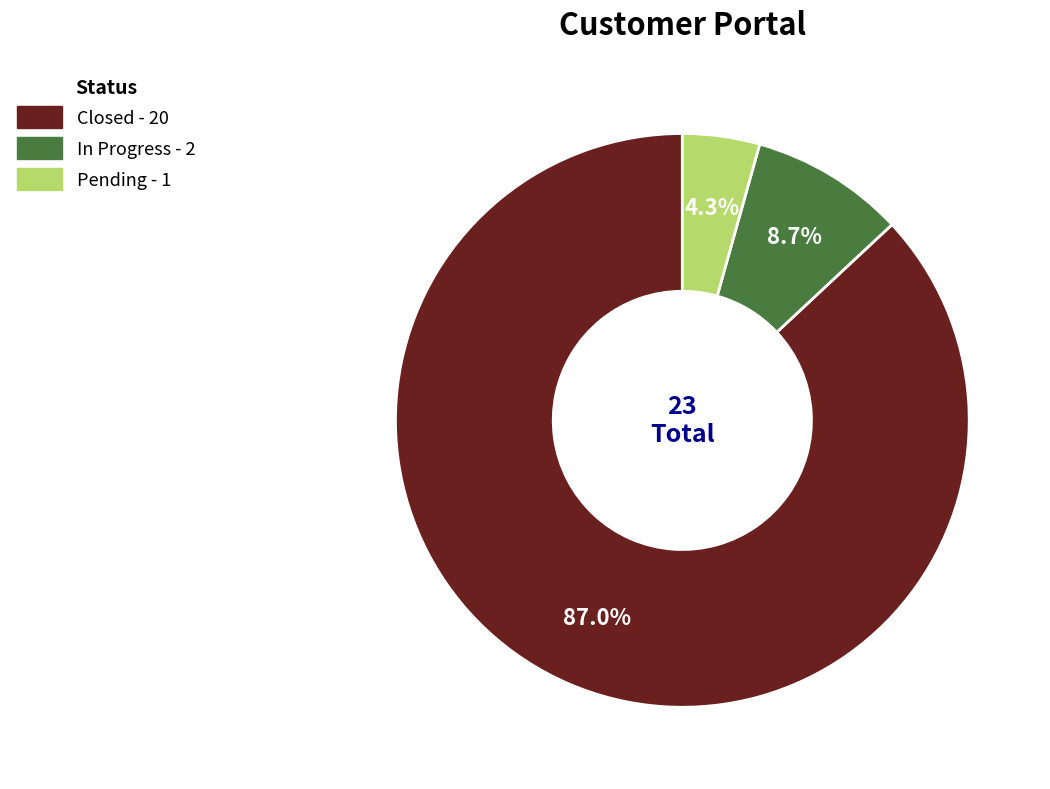

How many segments does this pie chart have?

3